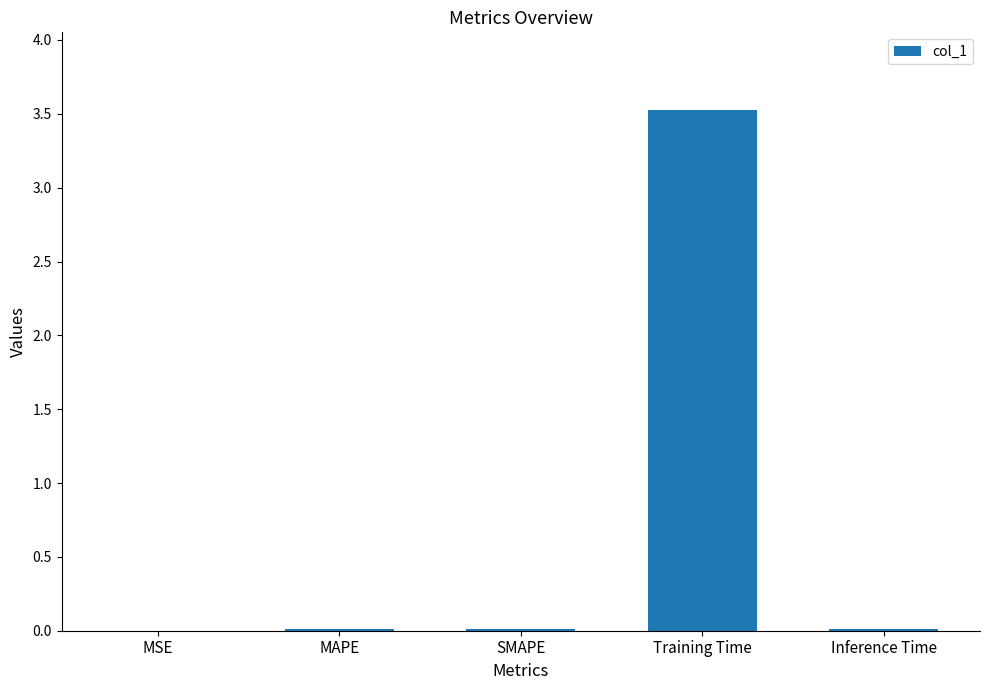

The chart shows a value of 3.5 at Training Time. True or false?

True